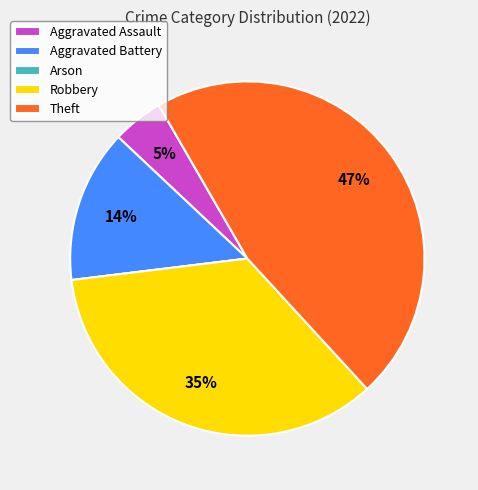

True or false: Aggravated Battery accounts for 14% of the total.

True